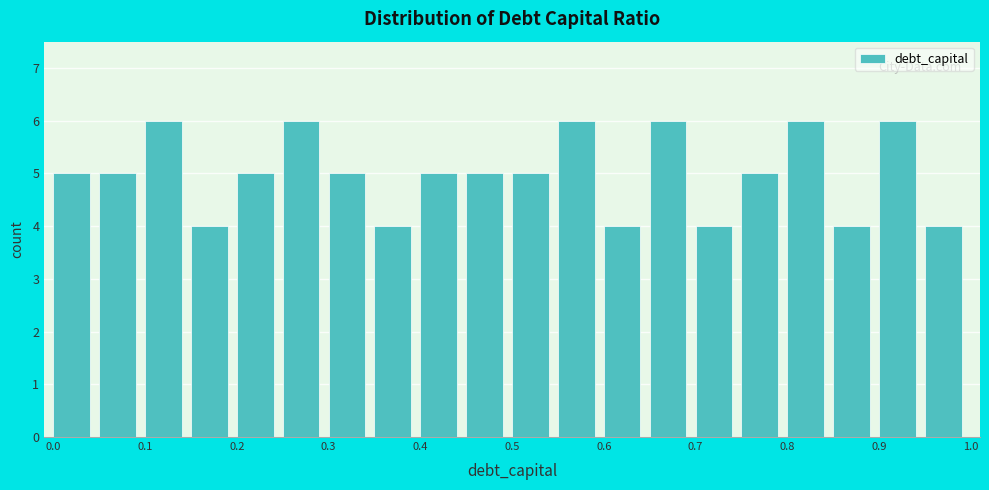

Reading left to right, list every bar in this chart as the range it spans on the x-axis followed by its height. The values are not printed on the chart, so give them approximately, as read against the axis.

0.00 to 0.05: 5
0.05 to 0.10: 5
0.10 to 0.15: 6
0.15 to 0.20: 4
0.20 to 0.25: 5
0.25 to 0.30: 6
0.30 to 0.35: 5
0.35 to 0.40: 4
0.40 to 0.45: 5
0.45 to 0.50: 5
0.50 to 0.55: 5
0.55 to 0.60: 6
0.60 to 0.65: 4
0.65 to 0.70: 6
0.70 to 0.75: 4
0.75 to 0.80: 5
0.80 to 0.85: 6
0.85 to 0.90: 4
0.90 to 0.95: 6
0.95 to 1.00: 4